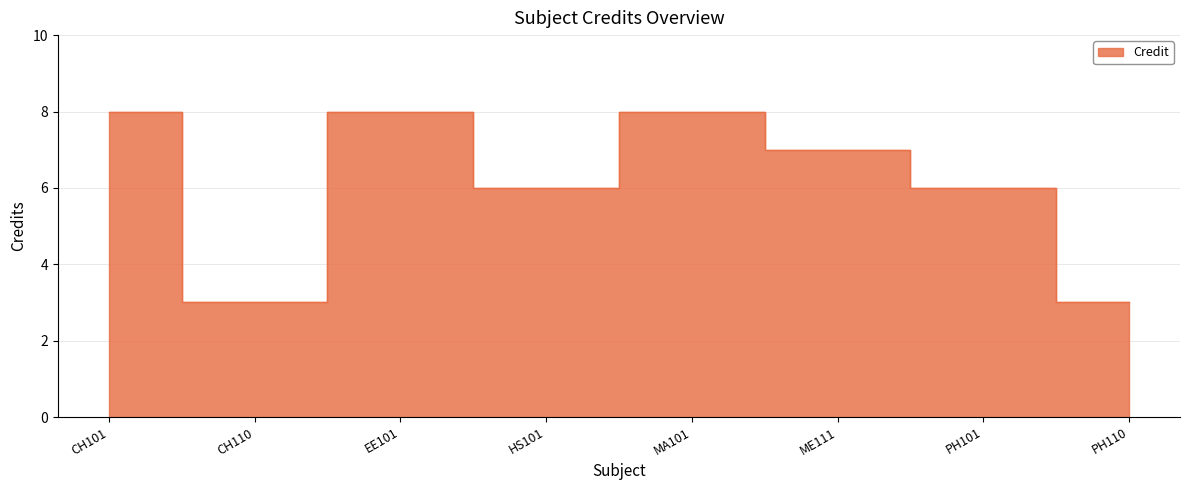

What is the label of the 3rd point from the right?

ME111